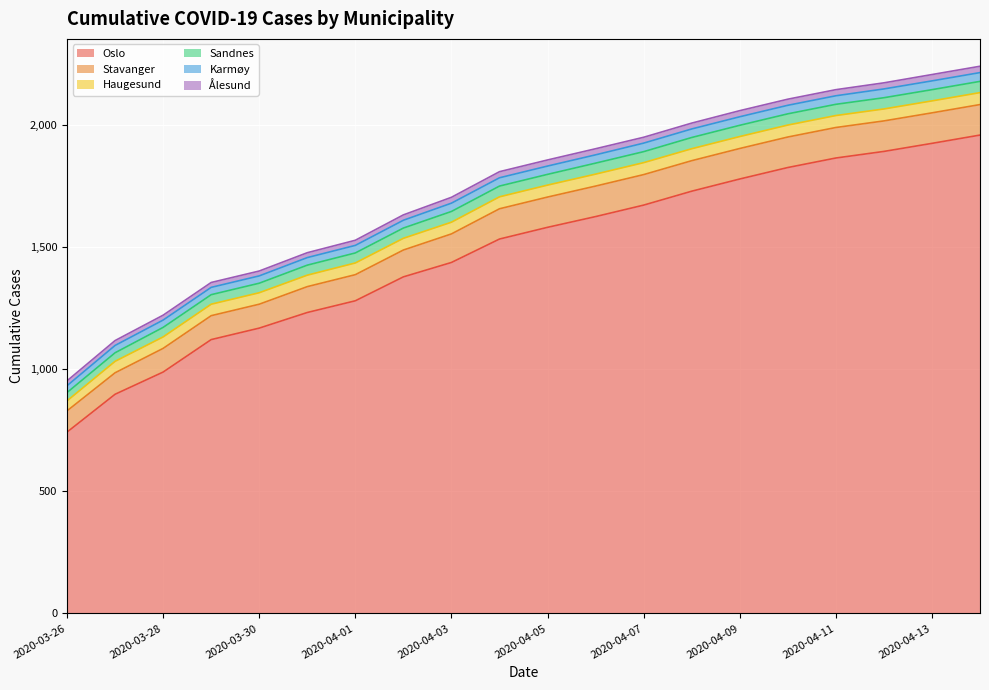

Where does the Ålesund series first go above 24?

2020-04-04